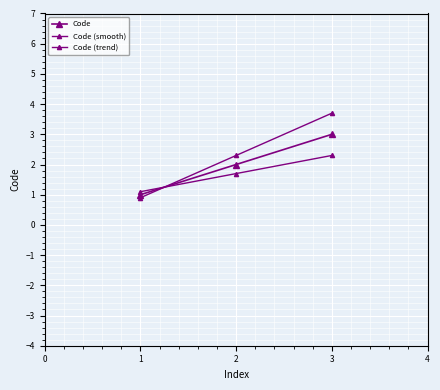

What is the maximum value shown in the chart?

3.7